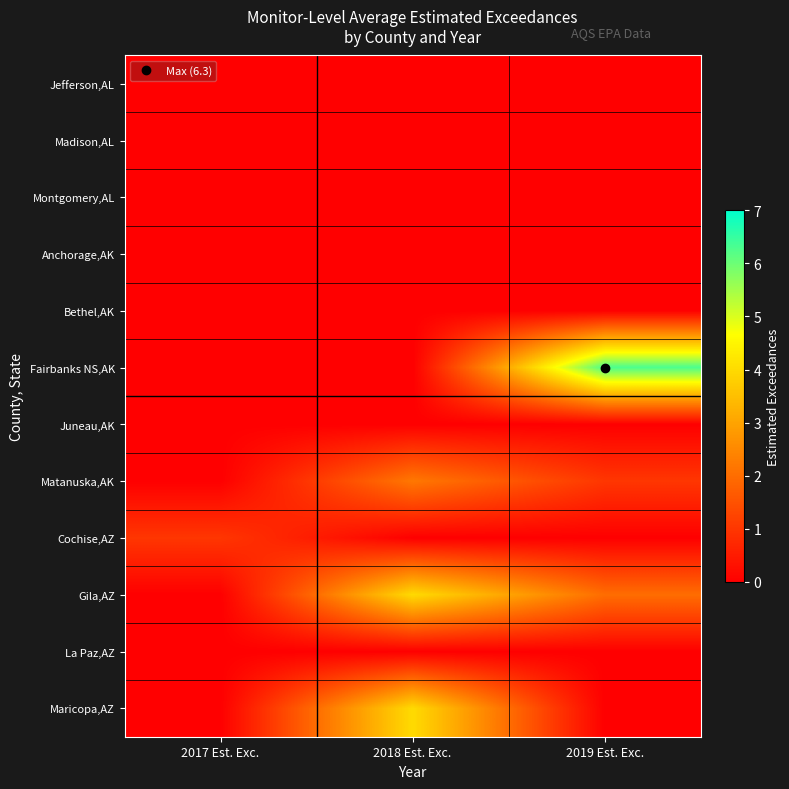

What is the greatest value displayed?

6.3